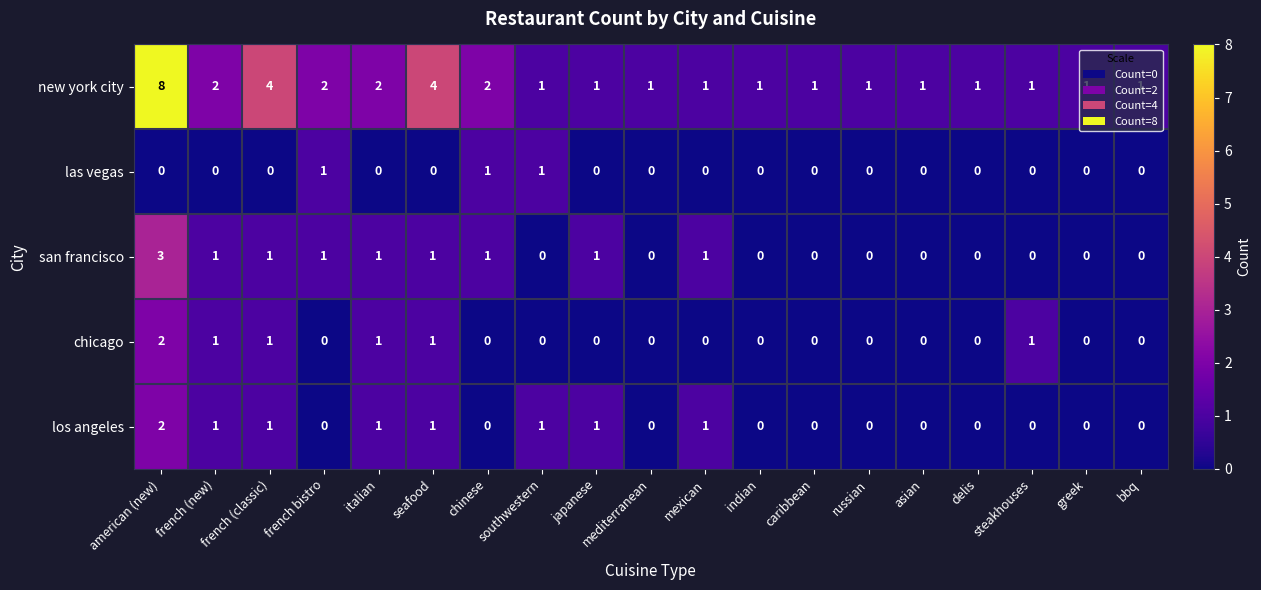

Which series has the widest spread of values?

new york city